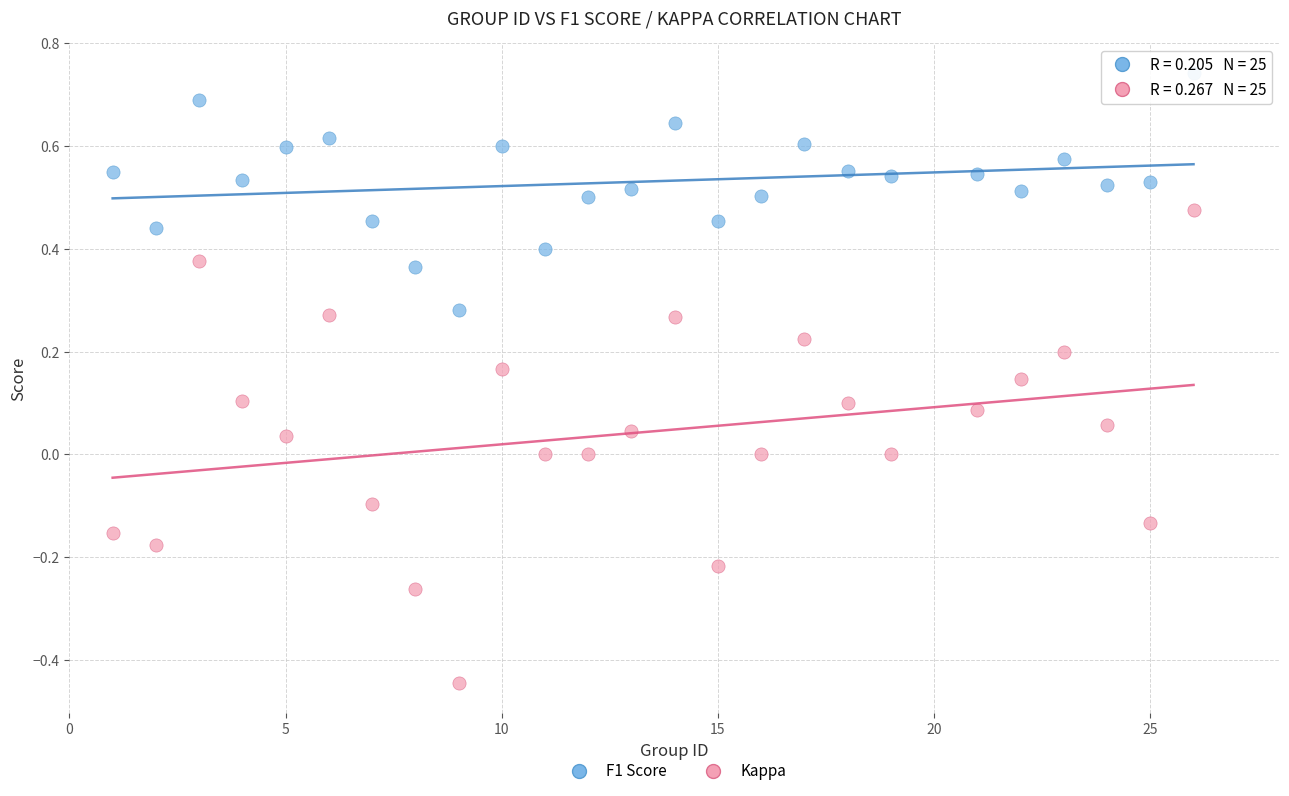

Across all data points, what is the range of Y values (max minus min)?

1.2